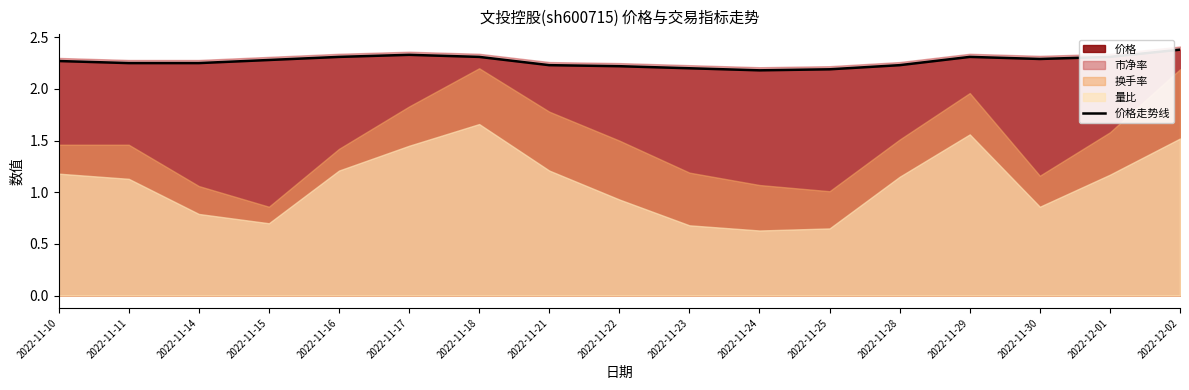

Reading left to right, transcribe all the data shown in this chart.

2022-11-10=2.3	2022-11-11=2.2	2022-11-14=2.2	2022-11-15=2.3	2022-11-16=2.3	2022-11-17=2.3	2022-11-18=2.3	2022-11-21=2.2	2022-11-22=2.2	2022-11-23=2.2	2022-11-24=2.2	2022-11-25=2.2	2022-11-28=2.2	2022-11-29=2.3	2022-11-30=2.3	2022-12-01=2.3	2022-12-02=2.4